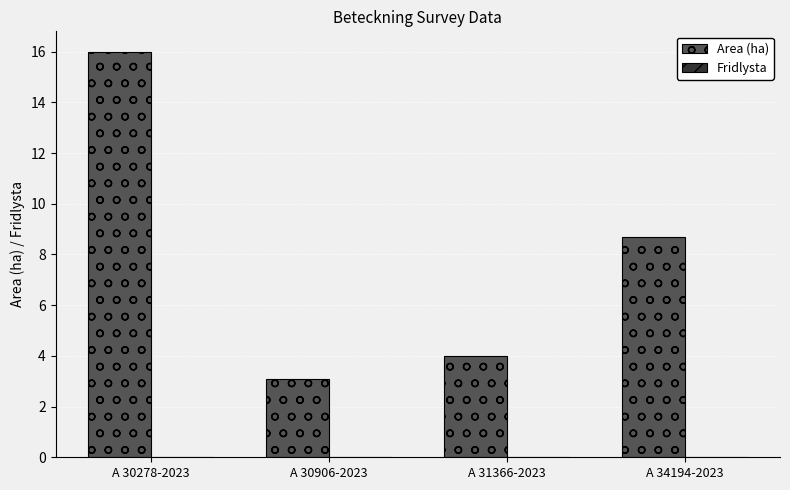

True or false: the data shows 4.0 at A 31366-2023.

True